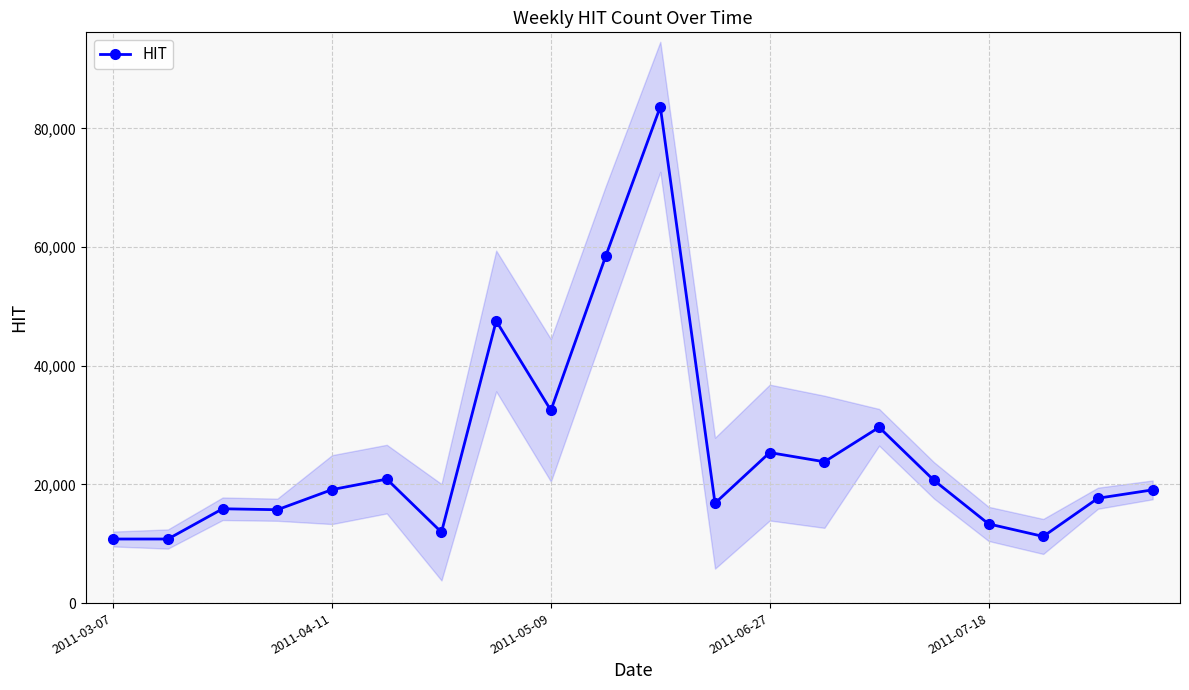

What is the highest value of the HIT series?

83648